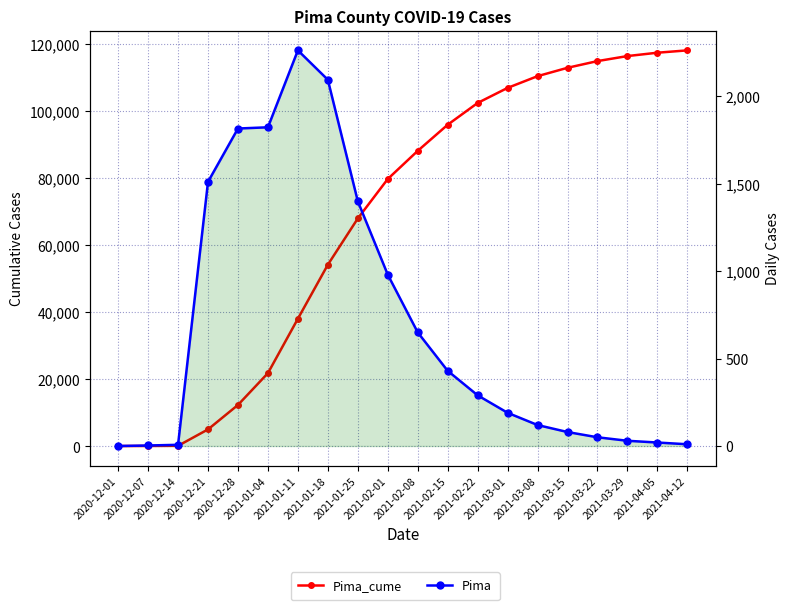

At which category is the sum across all series the highest?

2021-04-12